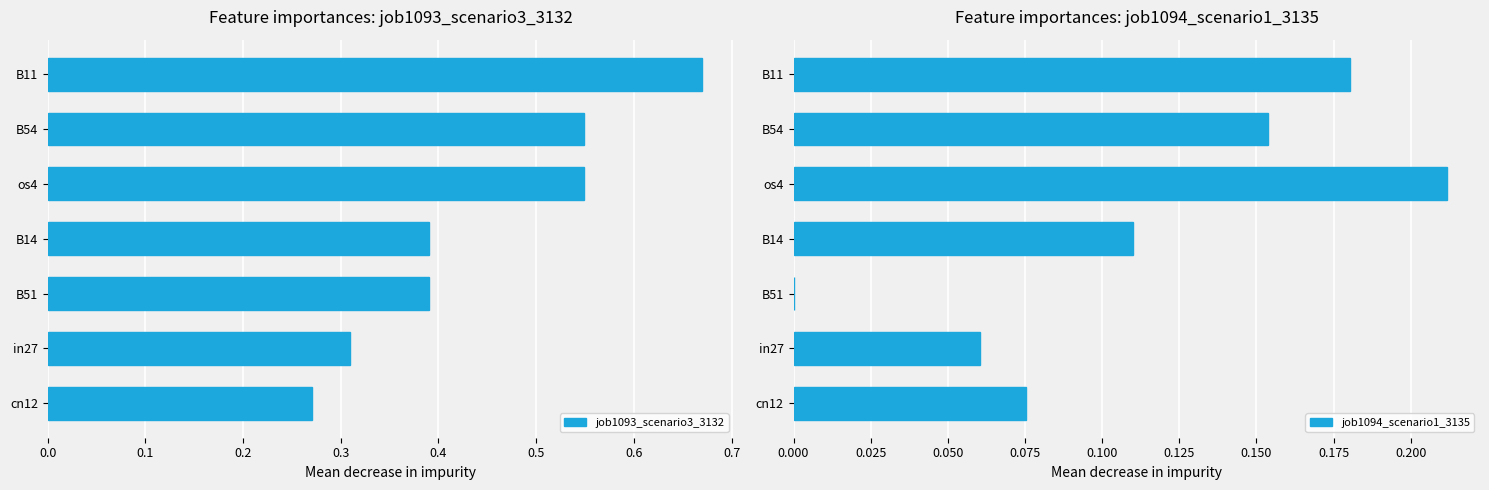

Where is job1094_scenario1_3135 nearest to the value 0?

B51